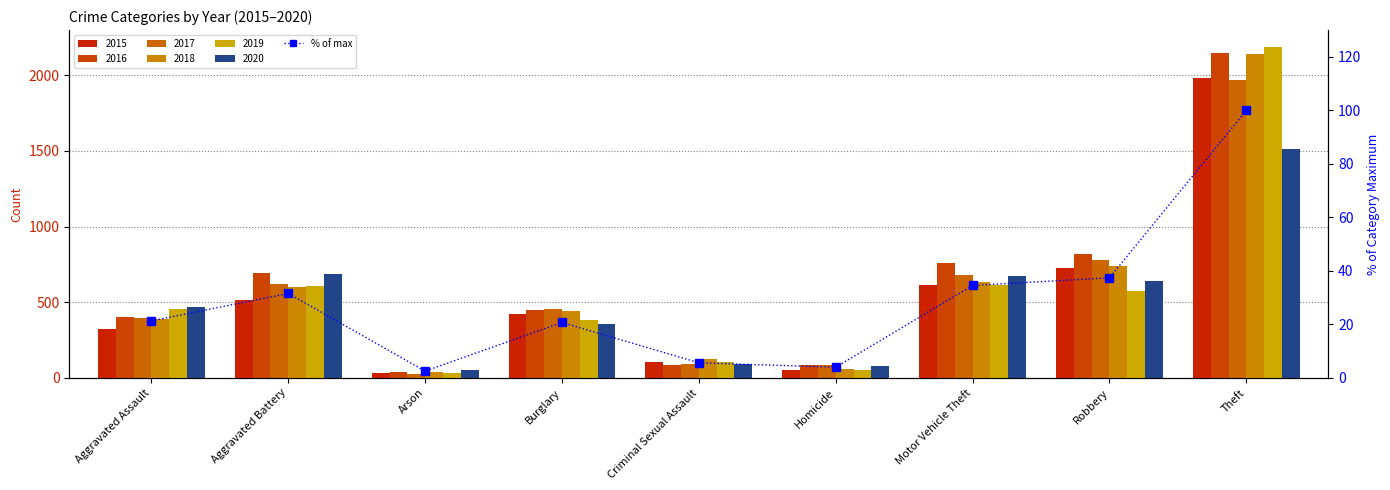

Where does the data first go above 21?

Aggravated Assault